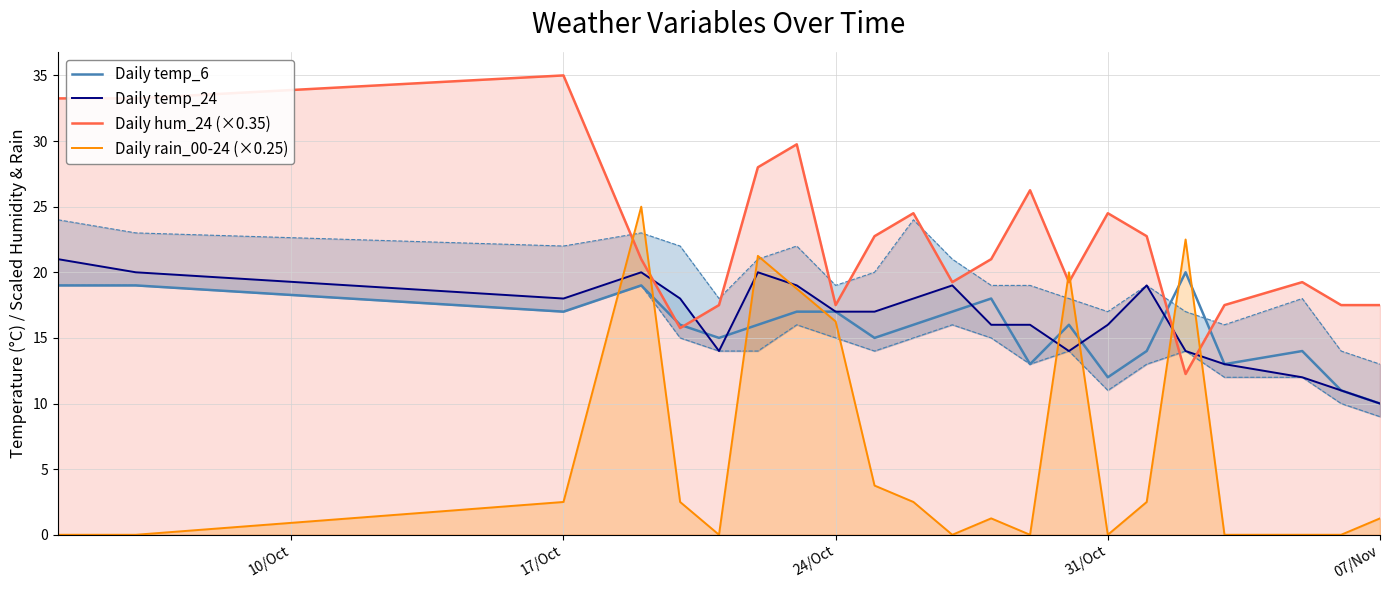

At which label does Daily temp_6 reach its minimum?

07/Nov